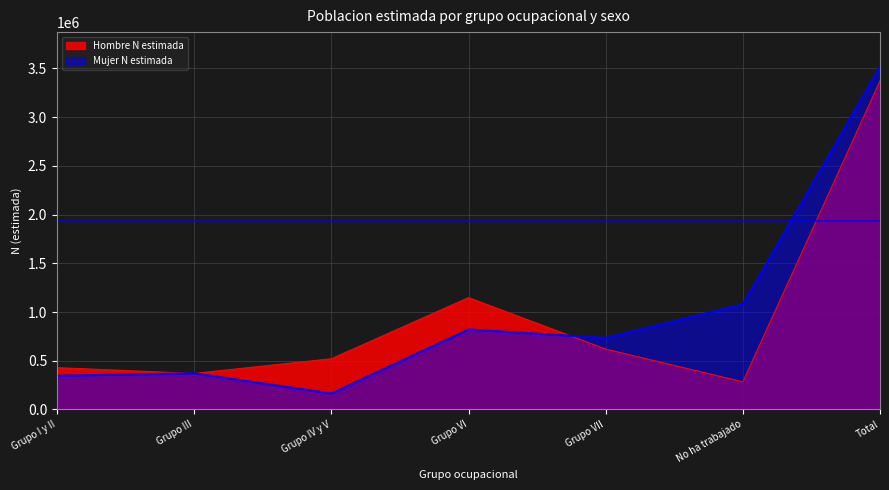

Is the value of Hombre N estimada at Grupo VII greater than the value of Mujer N estimada at Grupo I y II?

Yes